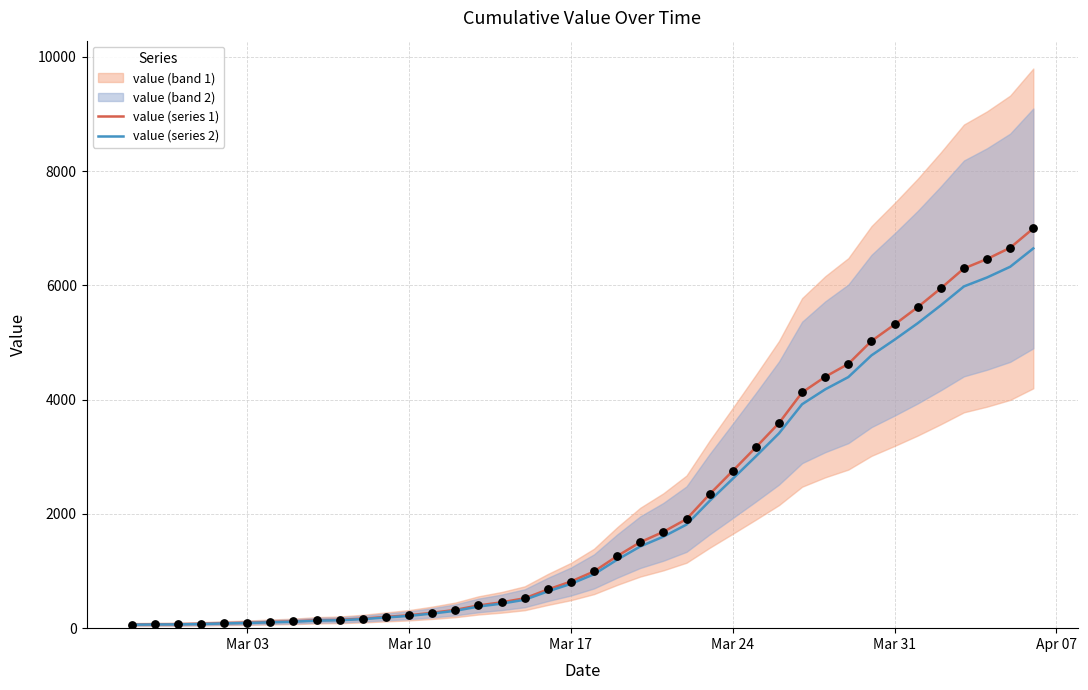

Which series has the widest spread of Y values?

value (series 1)